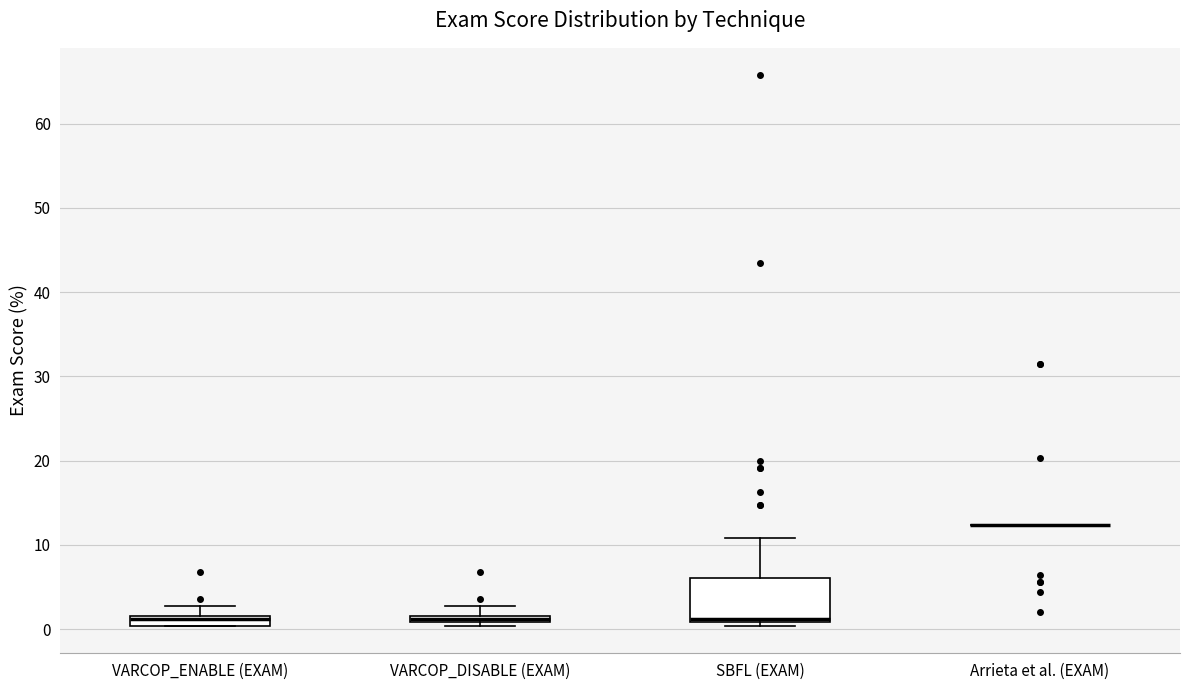

Which box is the tallest, from its lower edge to its upper edge?

SBFL (EXAM)